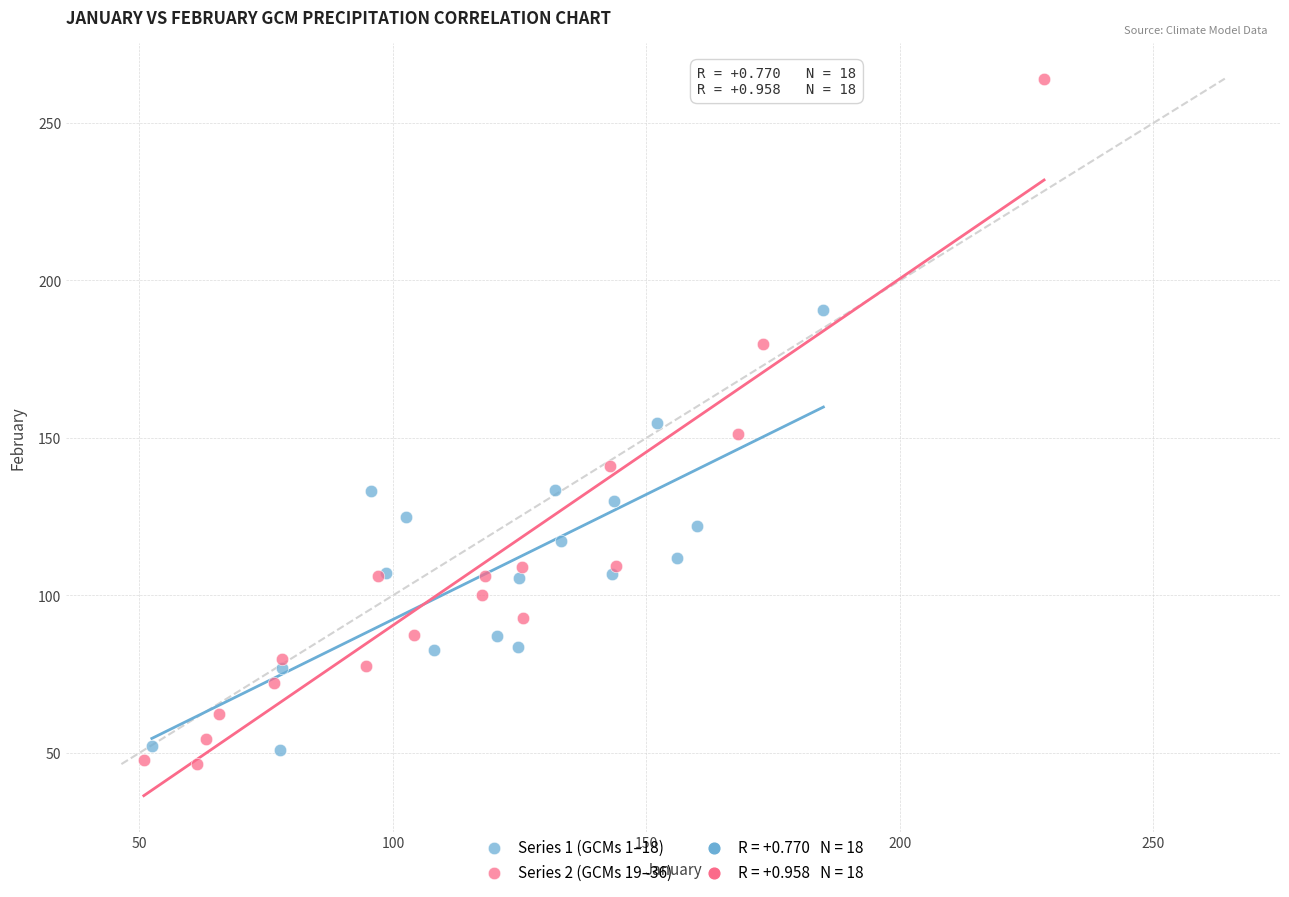

Which series has the largest Y range (max minus min)?

Series 2 (GCMs 19–36)